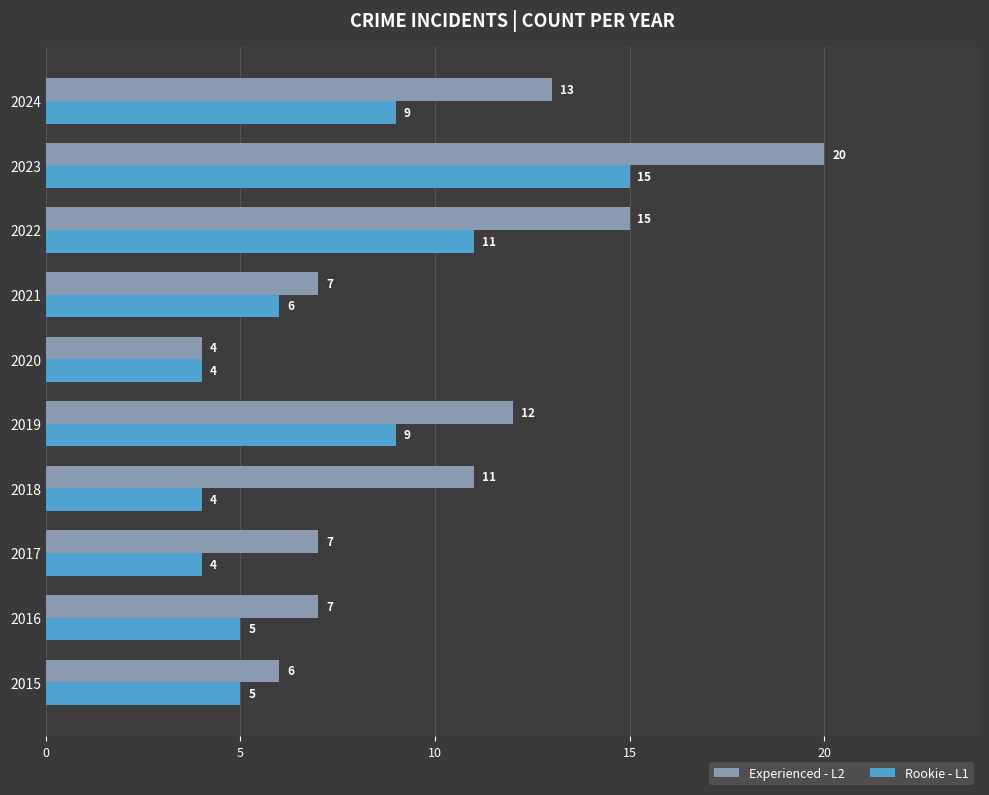

What is the highest value of the Rookie - L1 series?

15